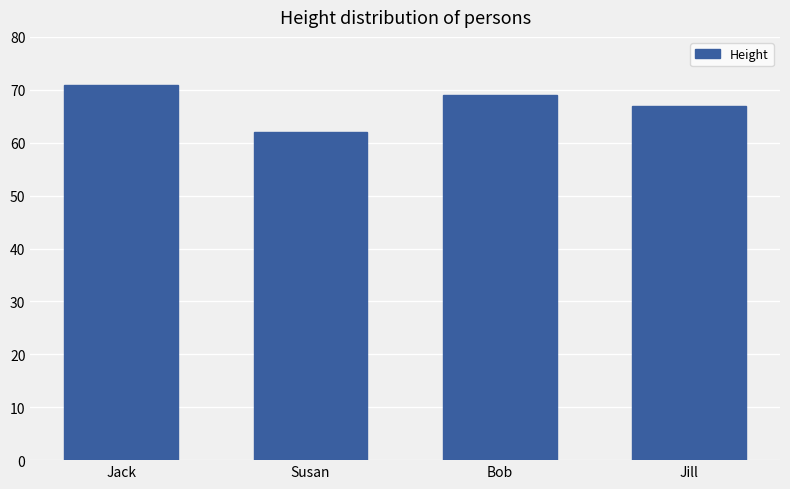

Rank the categories by value from highest to lowest.

Jack, Bob, Jill, Susan